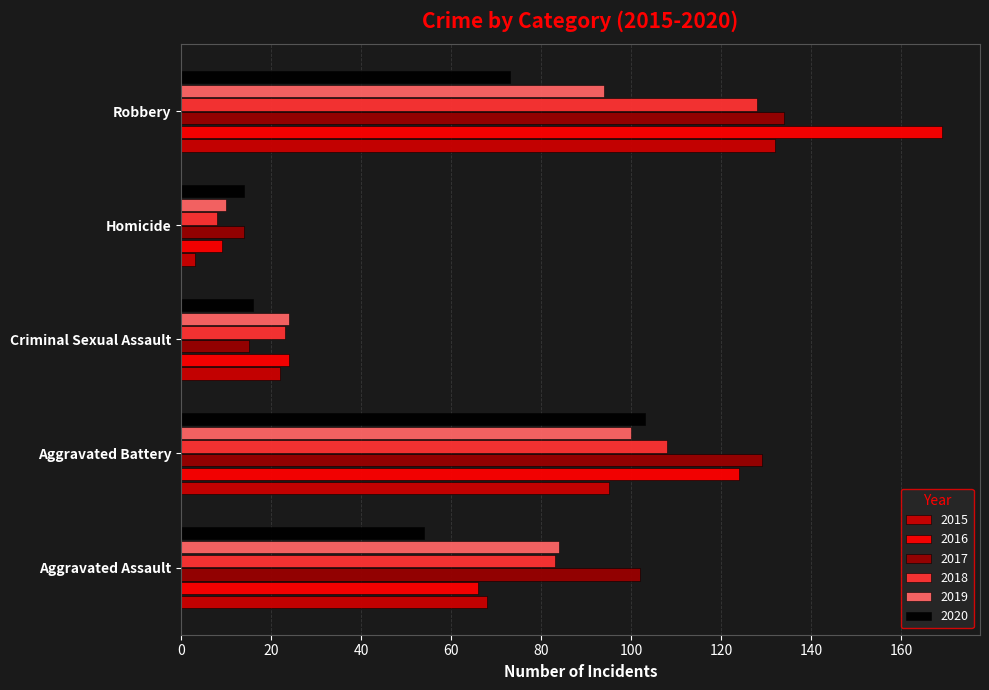

The 2017 series shows 79 at Robbery. True or false?

False